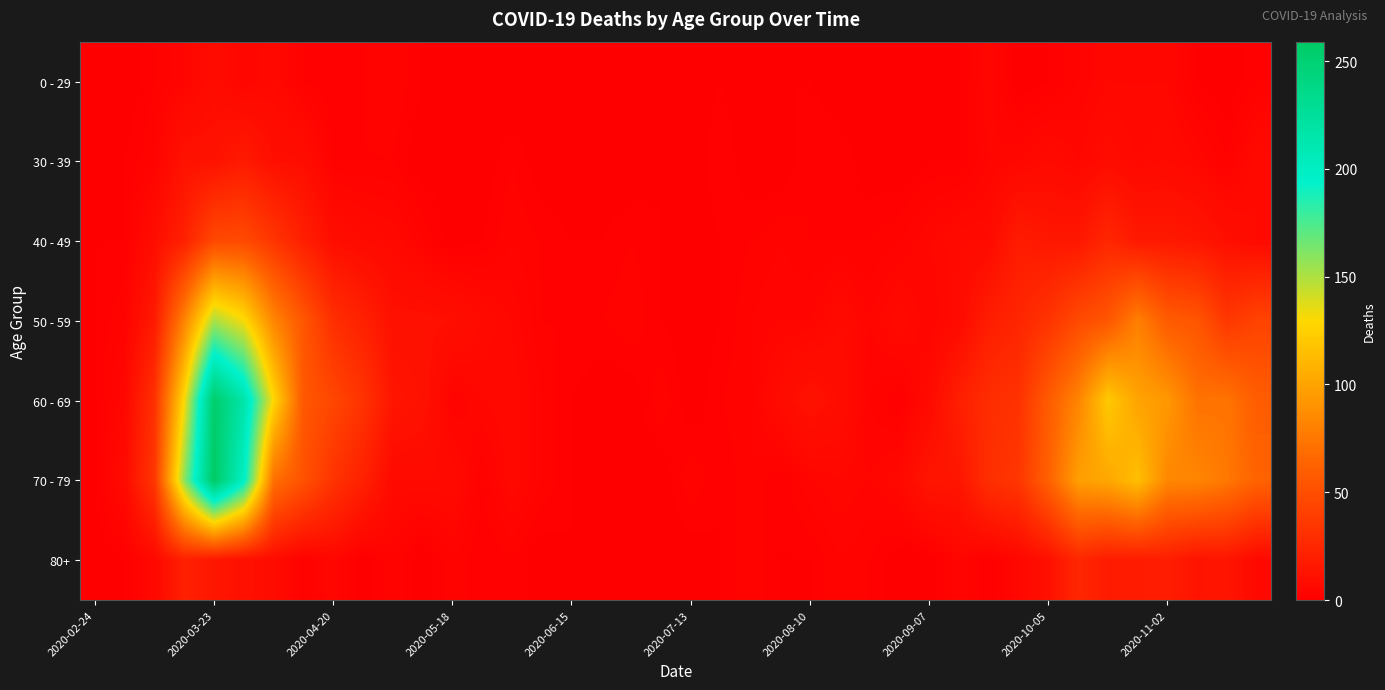

At how many categories does at least one series exceed 130?

3